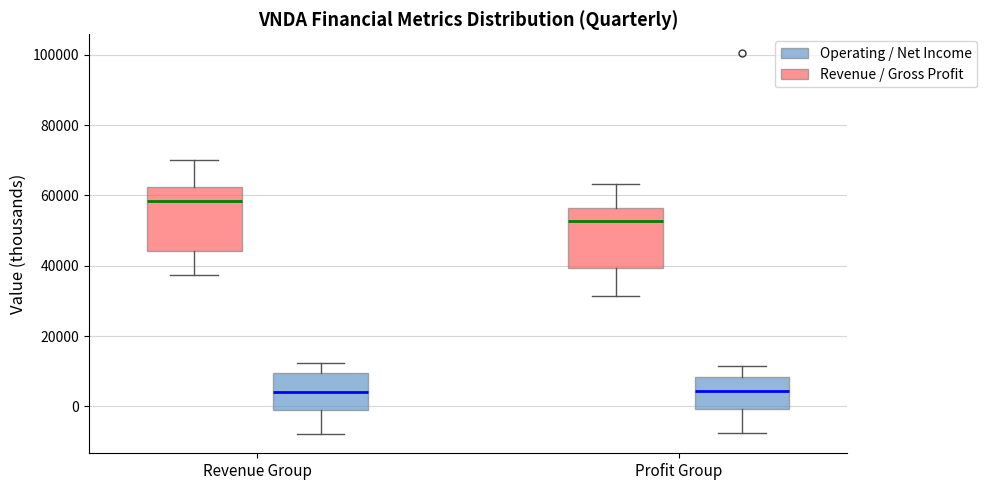

Reading left to right, read every box against the y-axis: the position of its median line, the range the box covers, and the ends of its whiskers. The values are not printed on the chart, so give them approximately, as read against the axis.

Revenue Group (Revenue / Gross Profit): median 58000, box 44000 to 62000, whiskers 38000 to 70000
Revenue Group (Operating / Net Income): median 4000, box 0 to 10000, whiskers -8000 to 12000
Profit Group (Revenue / Gross Profit): median 52000, box 40000 to 56000, whiskers 32000 to 64000
Profit Group (Operating / Net Income): median 4000, box 0 to 8000, whiskers -8000 to 12000